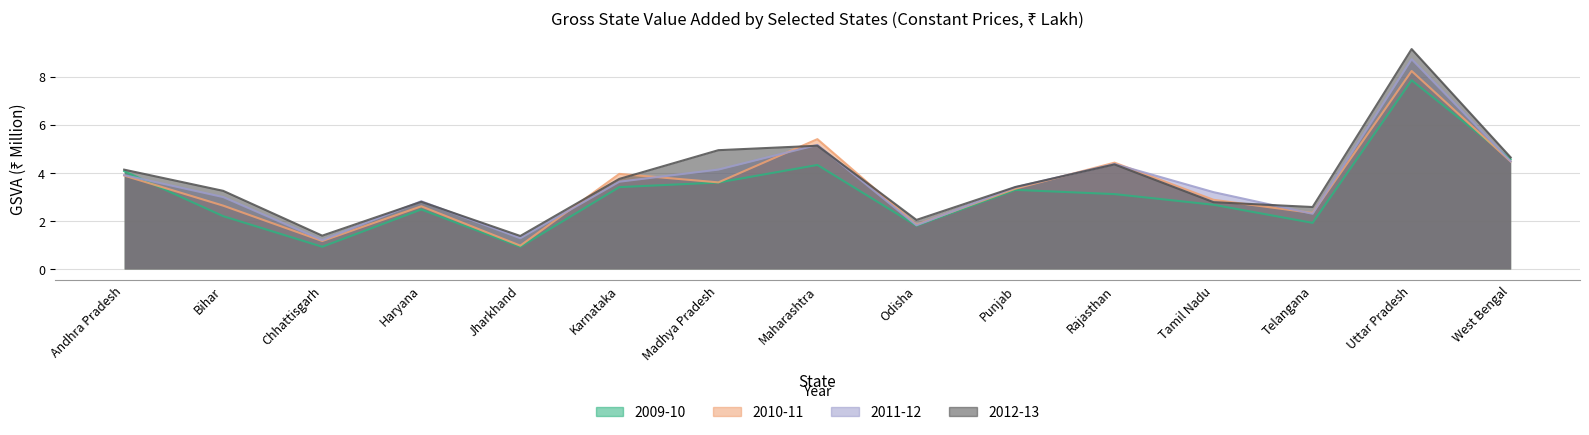

Reading left to right, extract all data points from this chart.

2009-10: 4.1	2.2	0.9	2.5	0.9	3.4	3.6	4.3	1.8	3.3	3.1	2.7	1.9	7.9	4.6
2010-11: 3.9	2.6	1.2	2.6	1.0	4.0	3.6	5.4	1.8	3.3	4.4	2.9	2.3	8.2	4.5
2011-12: 3.9	3.0	1.2	2.8	1.3	3.6	4.1	5.2	1.8	3.4	4.4	3.2	2.3	8.7	4.5
2012-13: 4.1	3.3	1.4	2.8	1.4	3.7	4.9	5.1	2.0	3.4	4.4	2.8	2.6	9.1	4.6